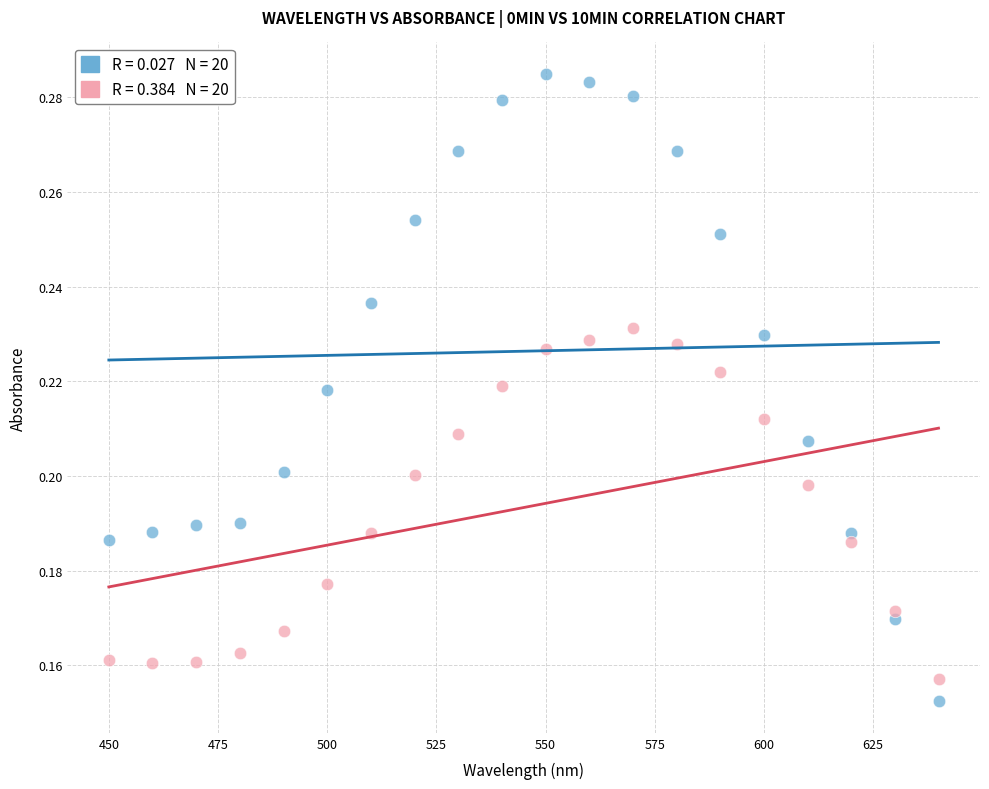

Across all data points, what is the range of X values (max minus min)?

190.0